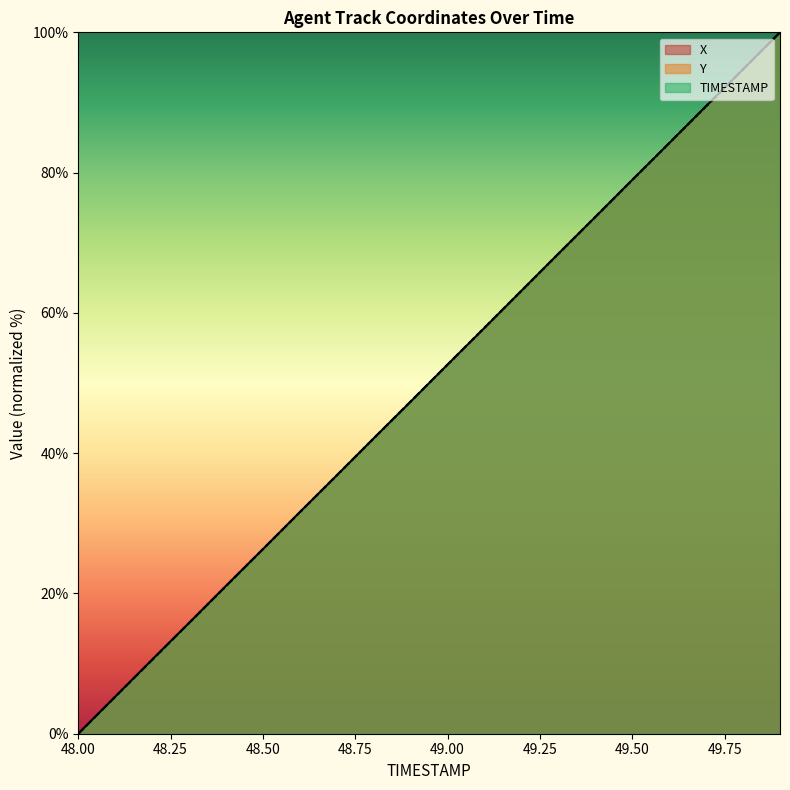

The X series shows 79.0 at 49.50. True or false?

True